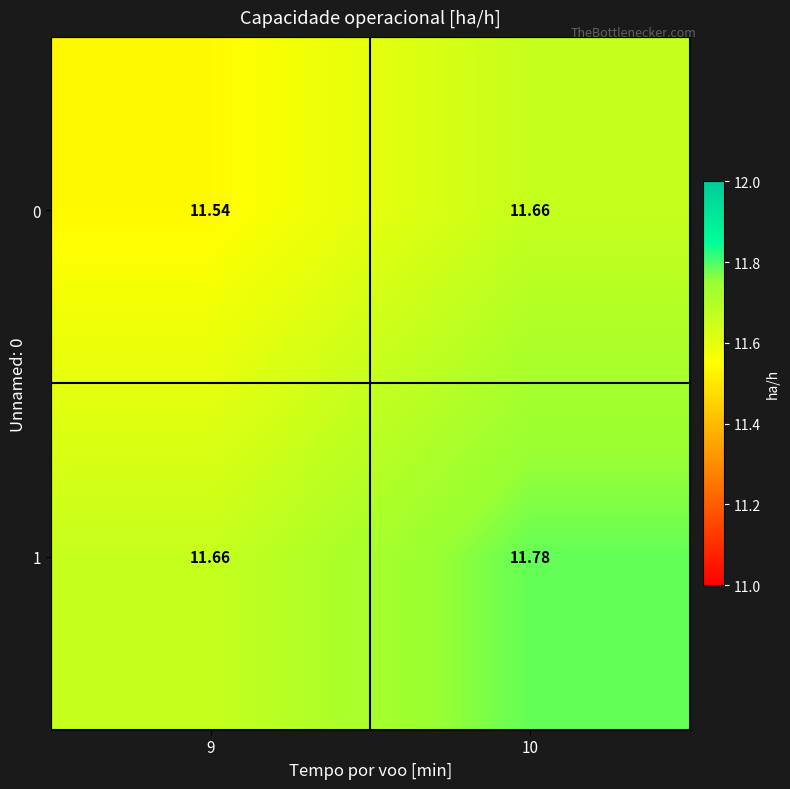

Is the value of 0 at 10 greater than the value of 1 at 10?

No